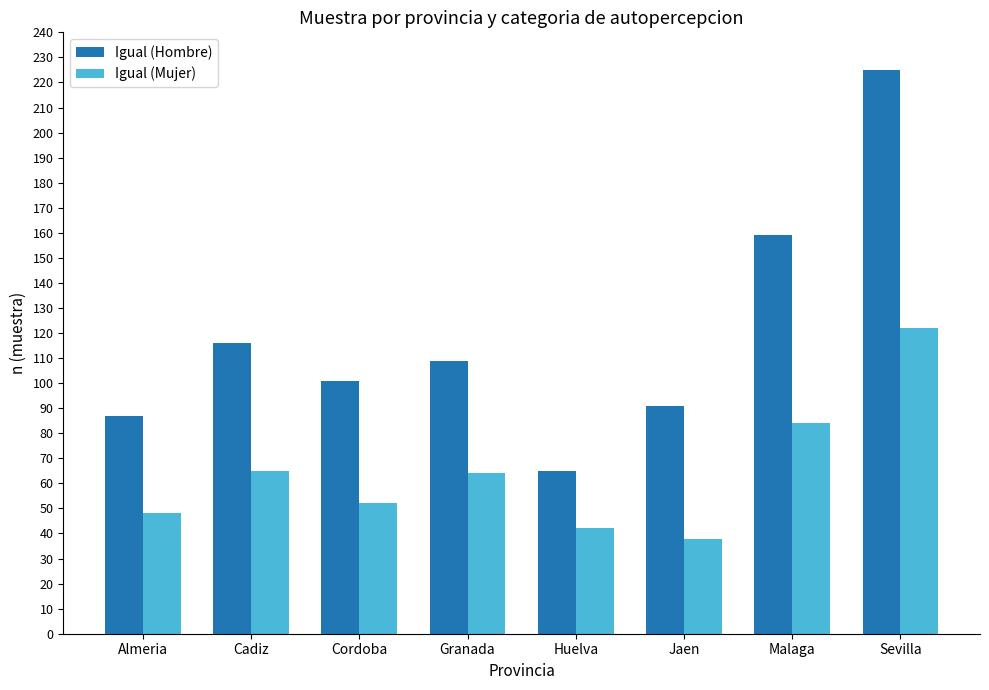

At which label does Igual (Hombre) first exceed 109?

Cadiz